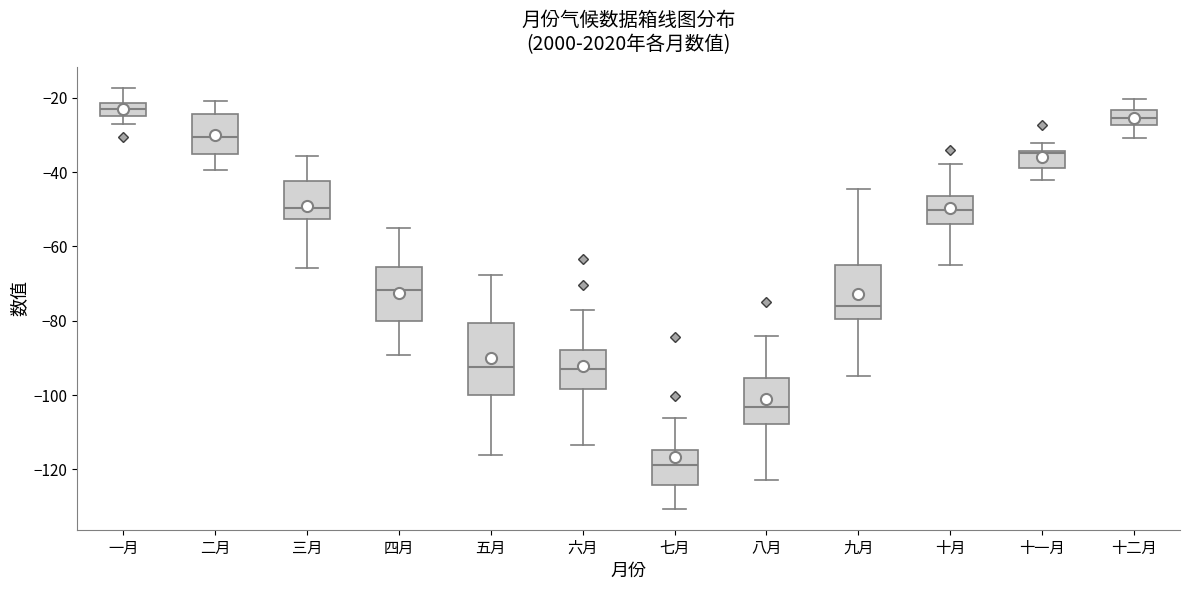

Reading left to right, transcribe this box plot: for each box, give where its median line is, the range the box spans, and where its two whiskers end, as read against the y-axis. The values are not printed on the chart, so give them approximately, as read against the axis.

一月: median -22 (inside the box), box -24 to -22, whiskers -28 to -18
二月: median -30, box -36 to -24, whiskers -40 to -20
三月: median -50, box -52 to -42, whiskers -66 to -36
四月: median -72, box -80 to -66, whiskers -90 to -54
五月: median -92, box -100 to -80, whiskers -116 to -68
六月: median -92, box -98 to -88, whiskers -114 to -78
七月: median -118, box -124 to -114, whiskers -130 to -106
八月: median -104, box -108 to -96, whiskers -122 to -84
九月: median -76, box -80 to -66, whiskers -94 to -44
十月: median -50, box -54 to -46, whiskers -66 to -38
十一月: median -34, box -38 to -34, whiskers -42 to -32
十二月: median -26, box -28 to -24, whiskers -30 to -20